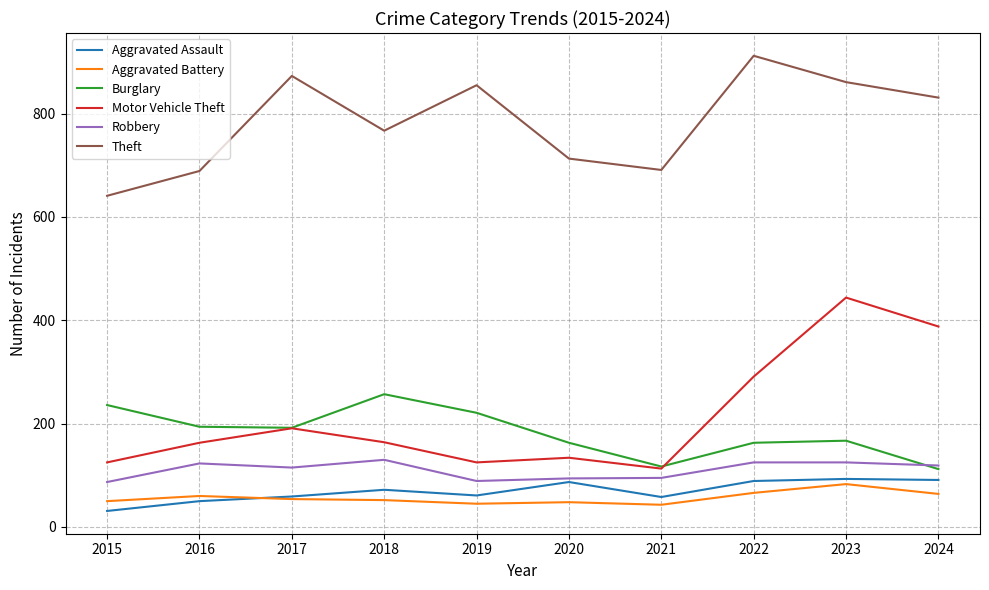

Is it true that Theft equals 1220 at 2017?

False